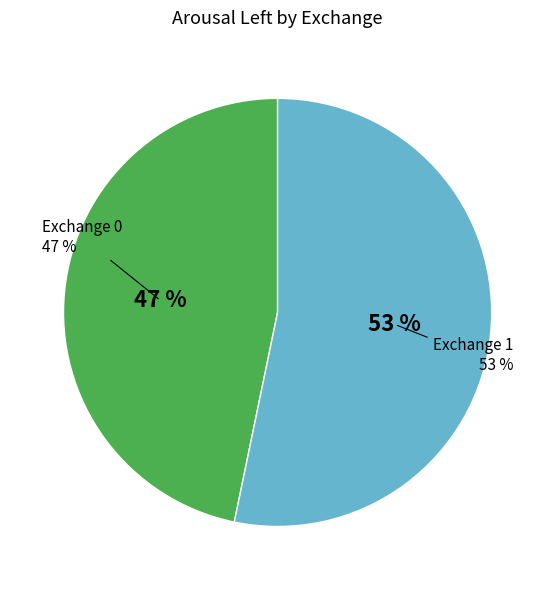

Combined, do Exchange 0 and Exchange 1 account for over 50%?

Yes